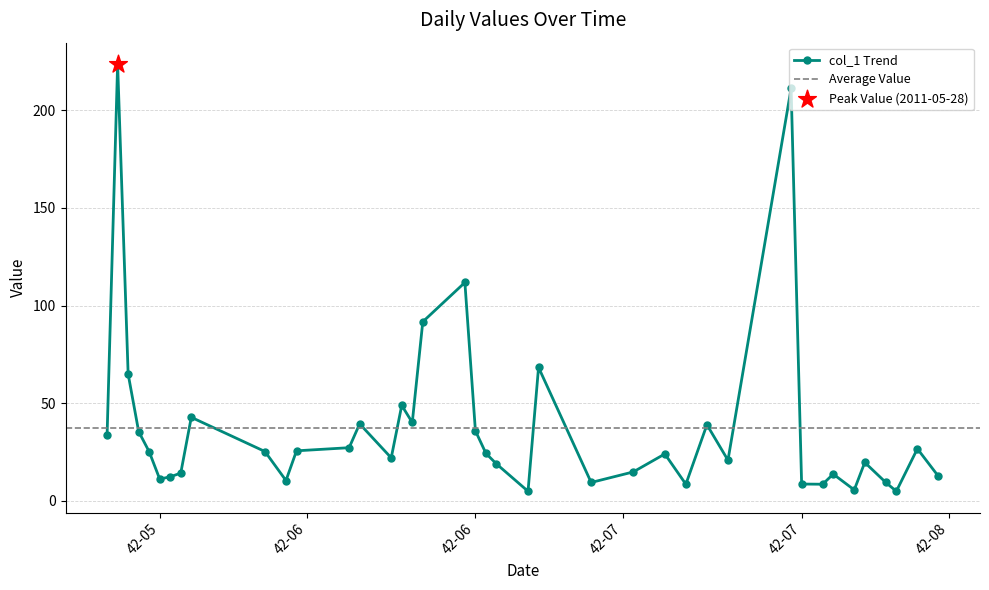

Which has a higher value, 2011-06-24 or 2011-07-12?

2011-06-24